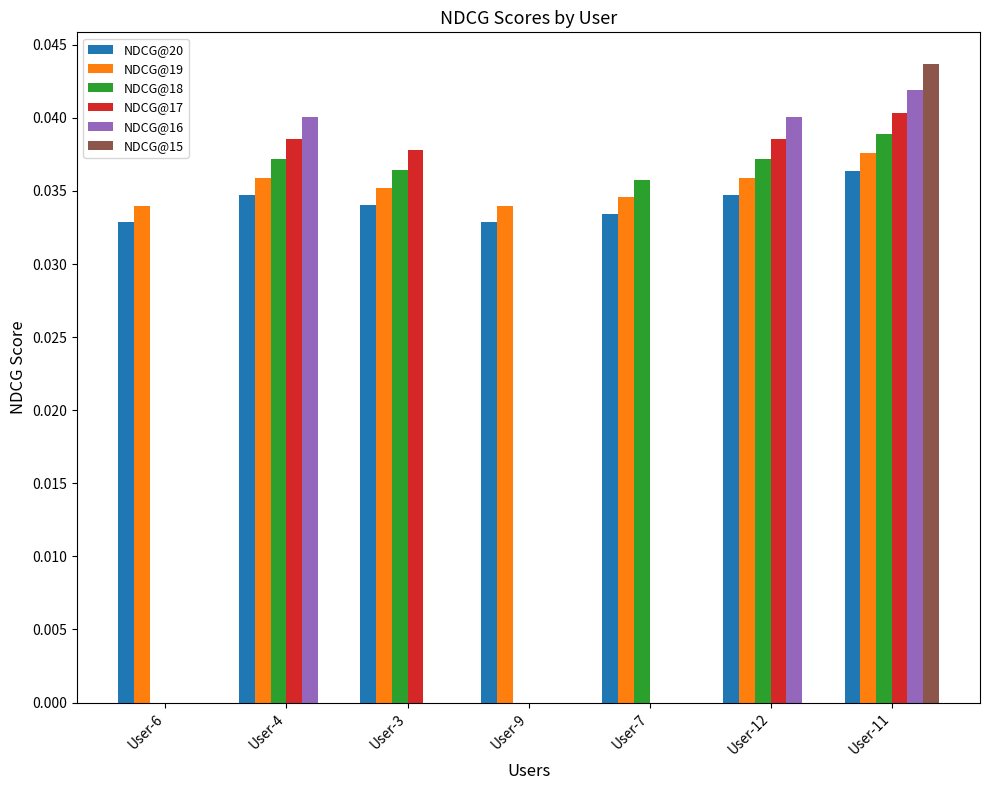

At which category does the chart reach its peak across all series?

User-11